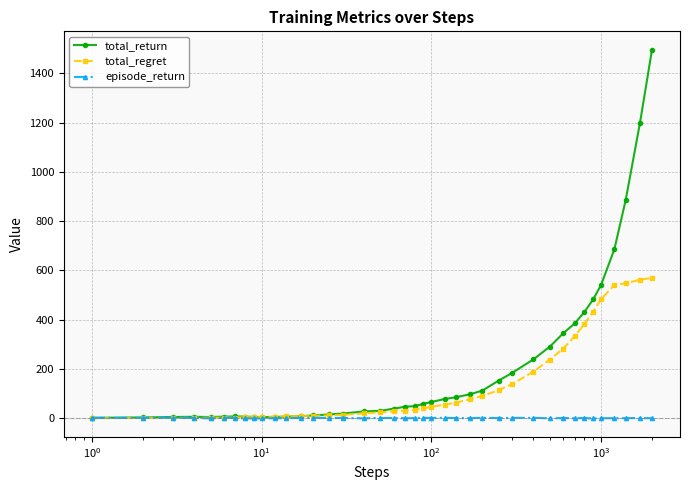

How many series are shown in this chart?

3